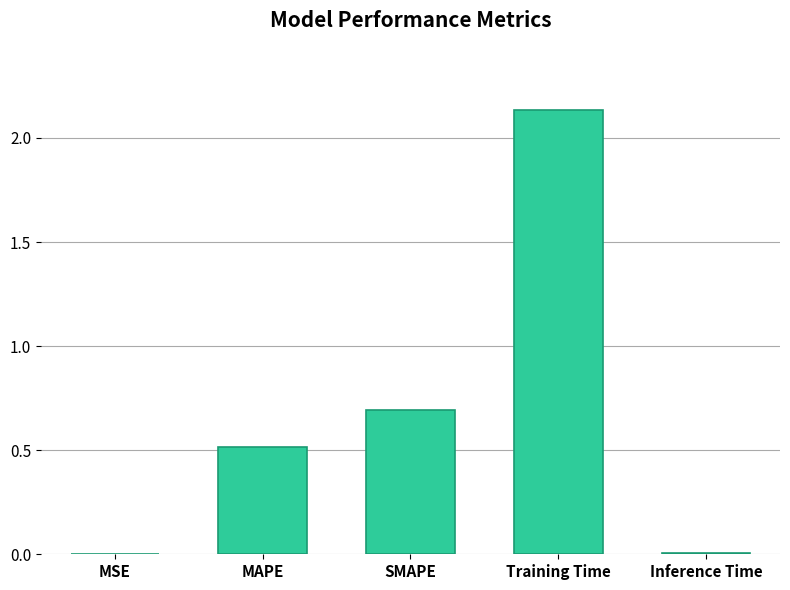

Which label corresponds to the largest value in the chart?

Training Time